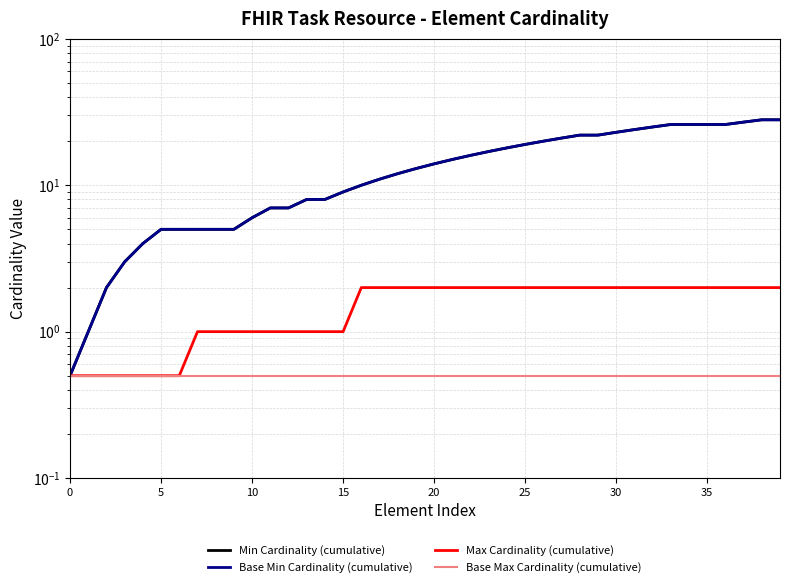

Where does the Base Min Cardinality (cumulative) series first go above 14?

21